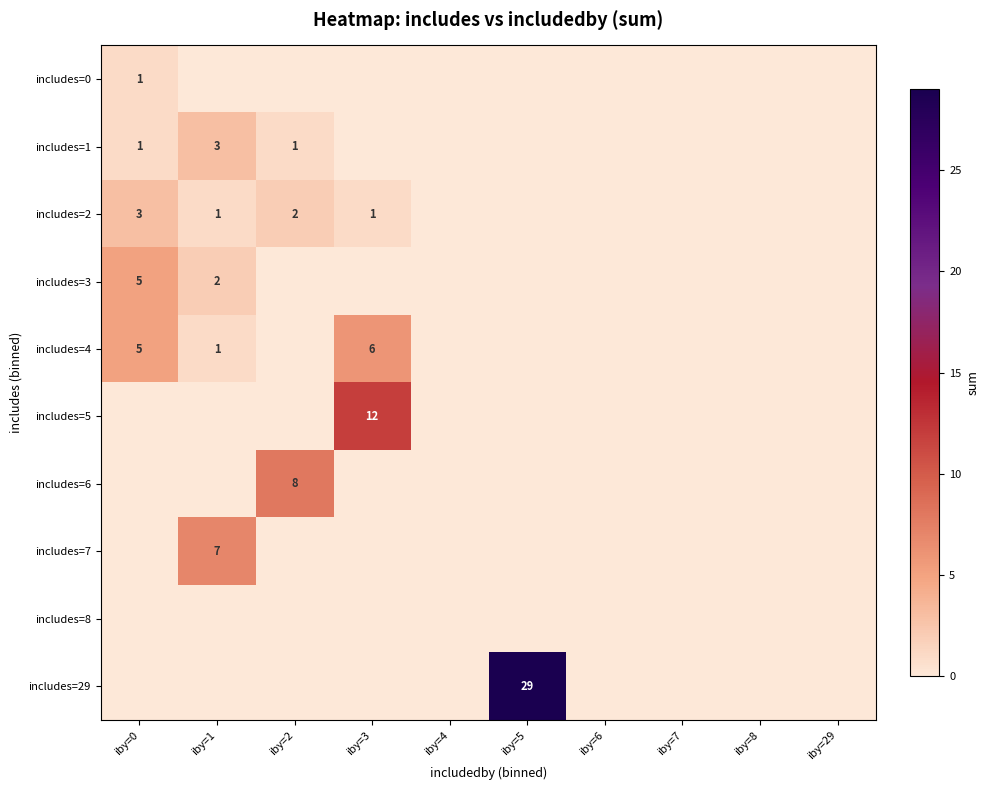

What is the sum of the includes=4 values at iby=3 and iby=1?

7